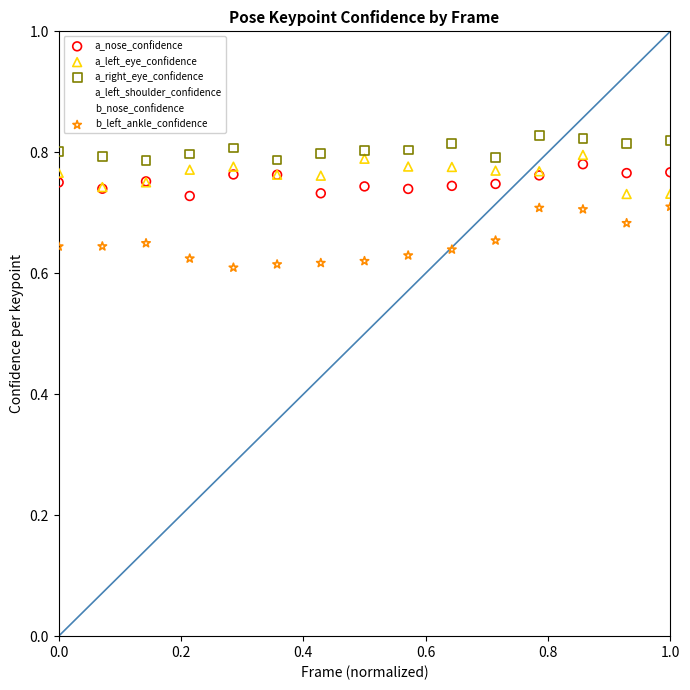

What is the X range (max minus min) for the scatter plot?

1.0